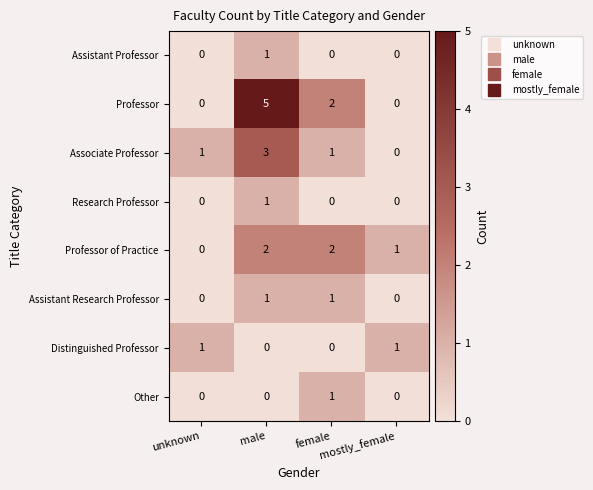

Which series has the largest range (max minus min)?

Professor